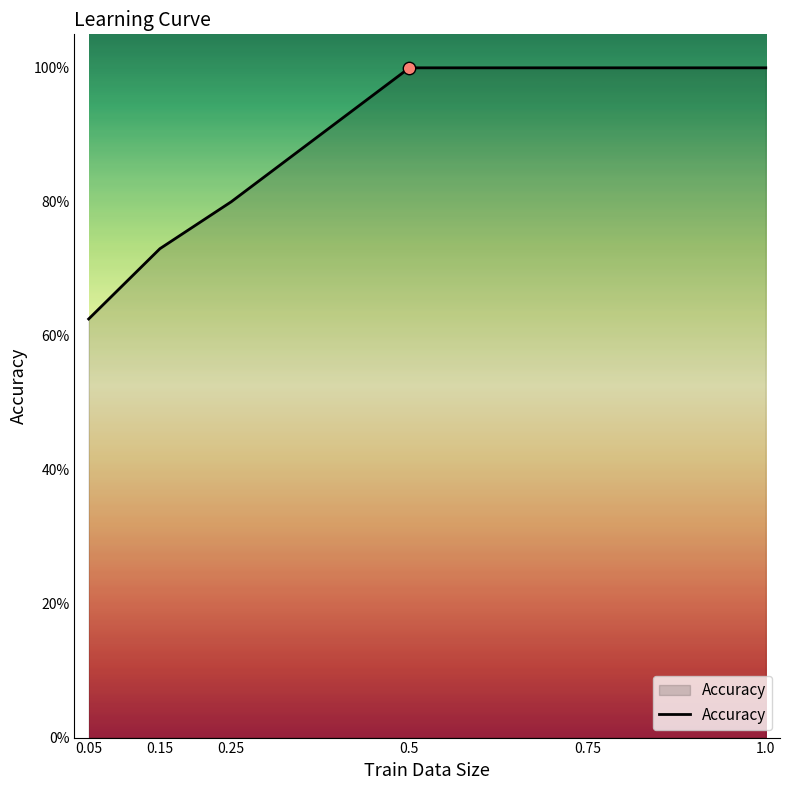

Is this an area chart (filled region under the line)?

Yes